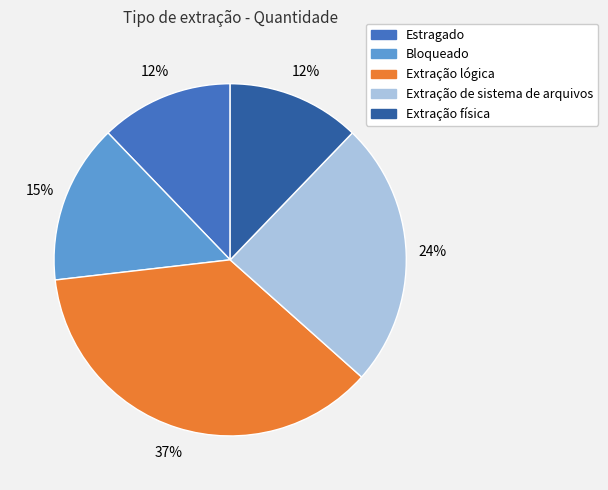

The Extração física slice represents 2% of the pie. True or false?

False